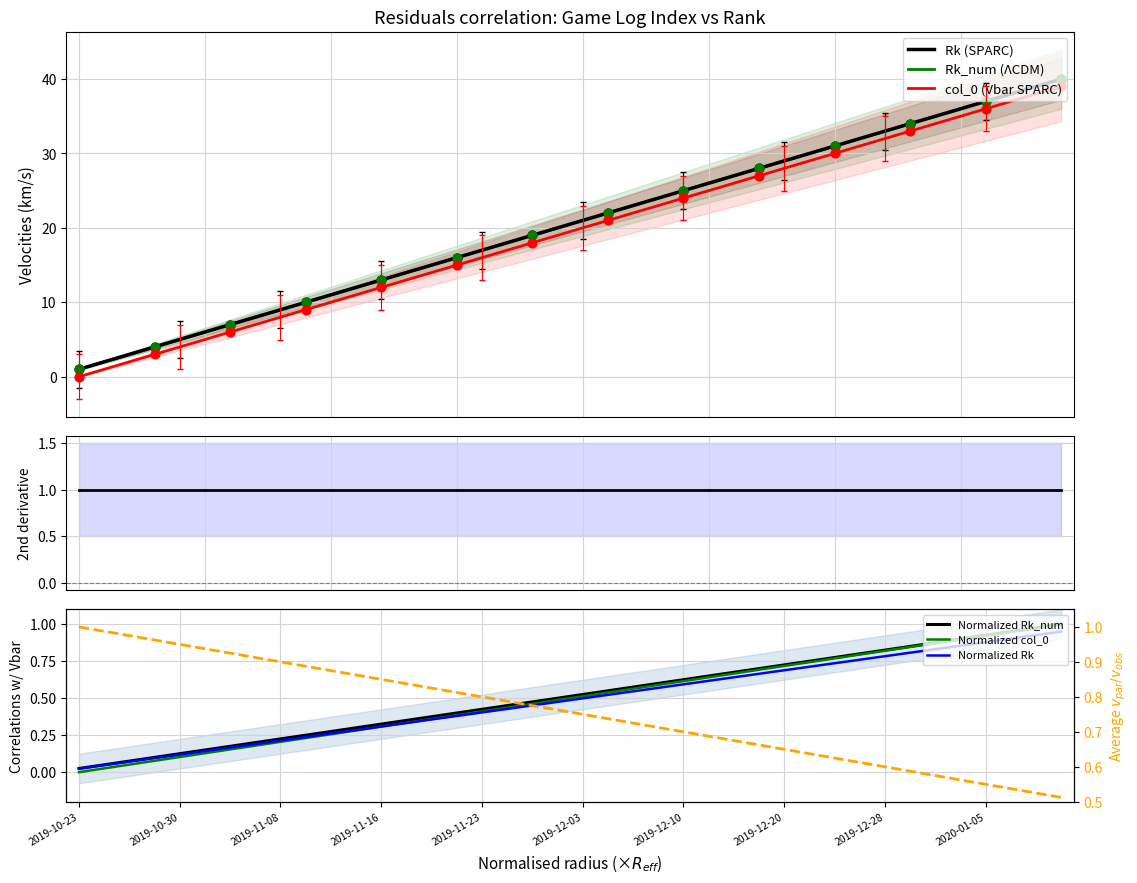

Is the value of Rk_num at 2019-11-16 greater than the value of col_0 at 2019-10-27?

Yes